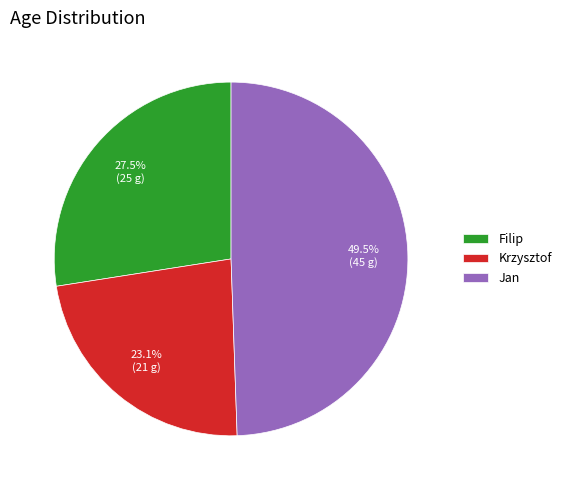

Rank the categories by value from highest to lowest.

Jan, Filip, Krzysztof